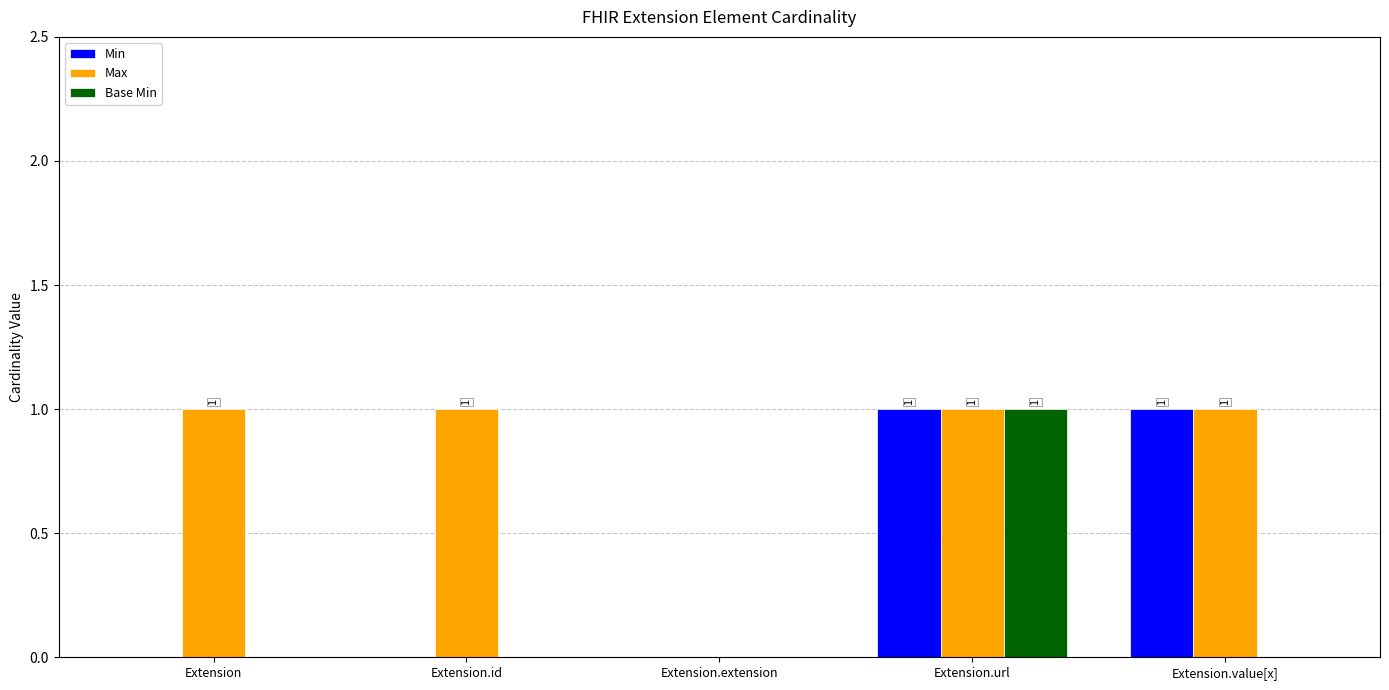

Which series changed the most between Extension and Extension.extension?

Max